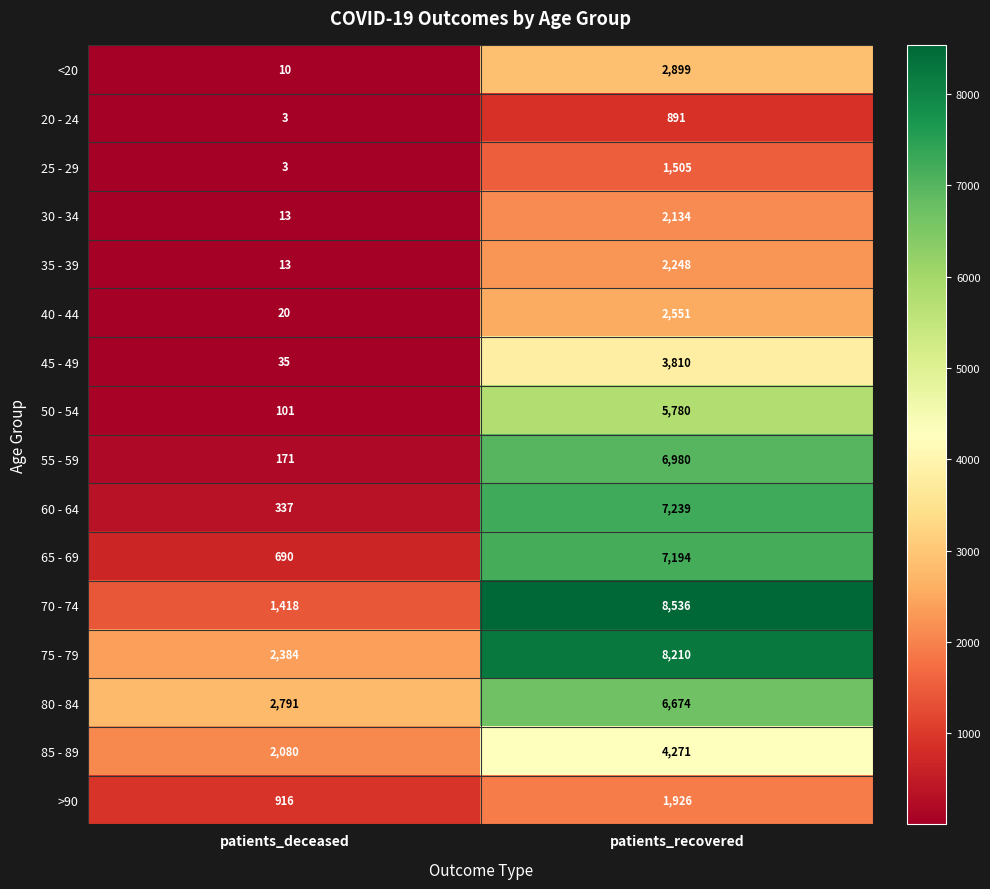

How many series are shown in this chart?

16